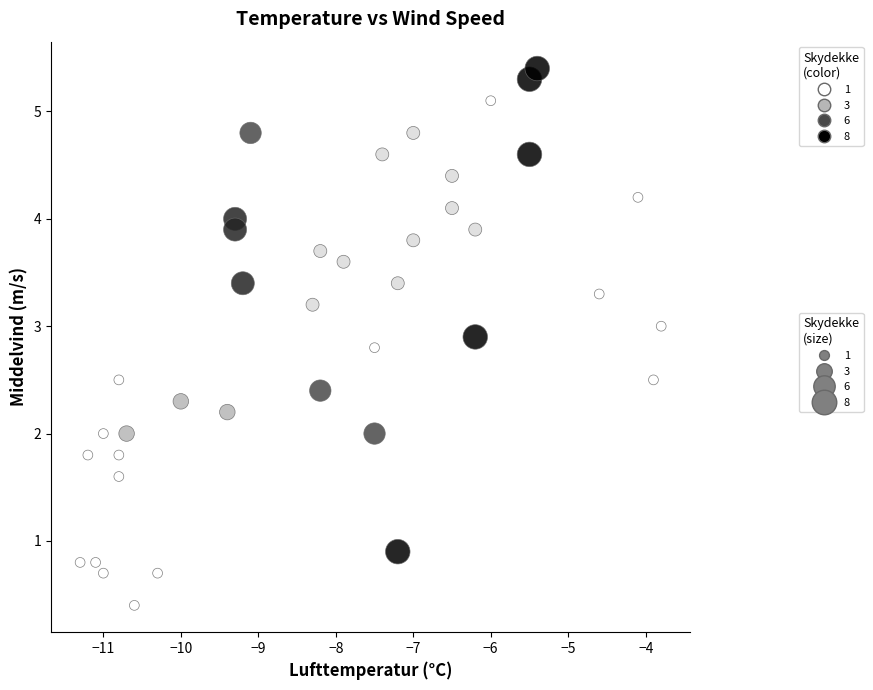

What is the range of X values (max minus min)?

7.5